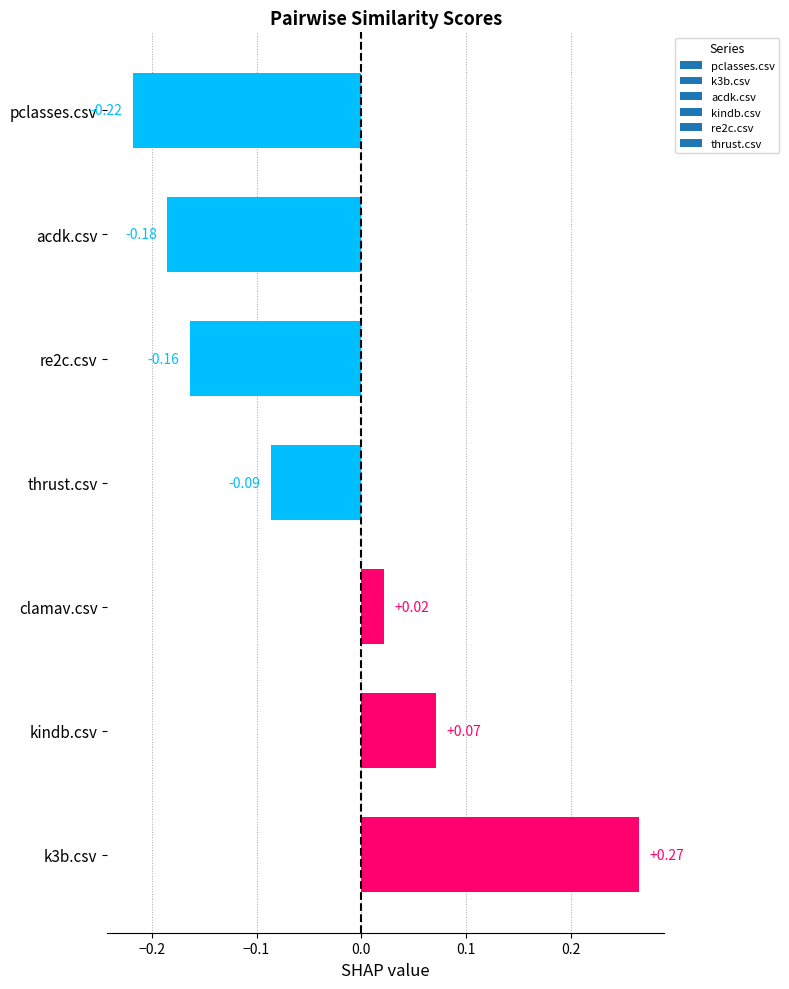

Which has a higher value, k3b.csv or acdk.csv?

k3b.csv